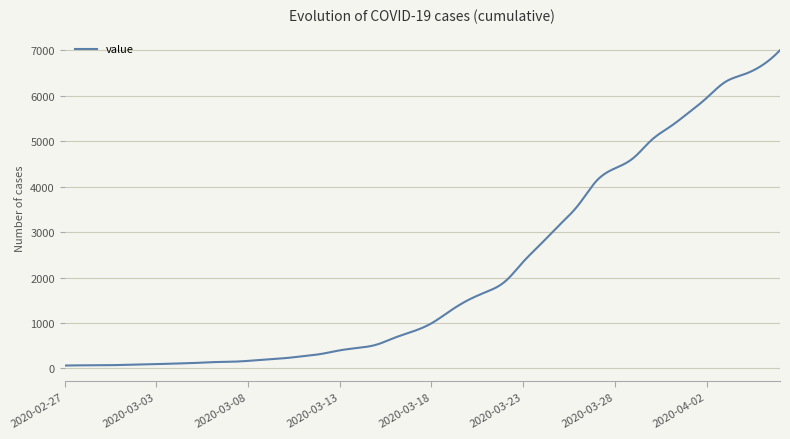

Does the chart have visible grid lines?

Yes